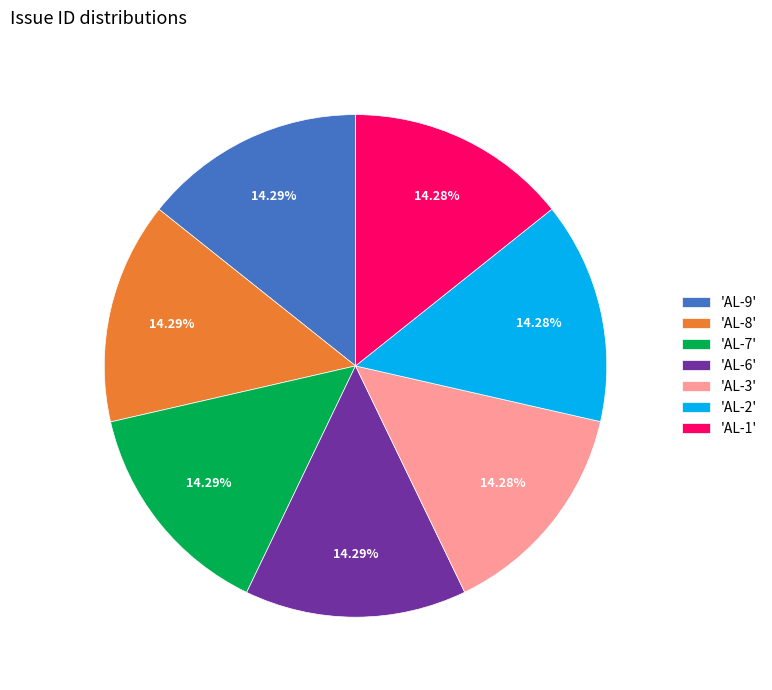

Is the sum of 'AL-3' and 'AL-2' greater than half?

No